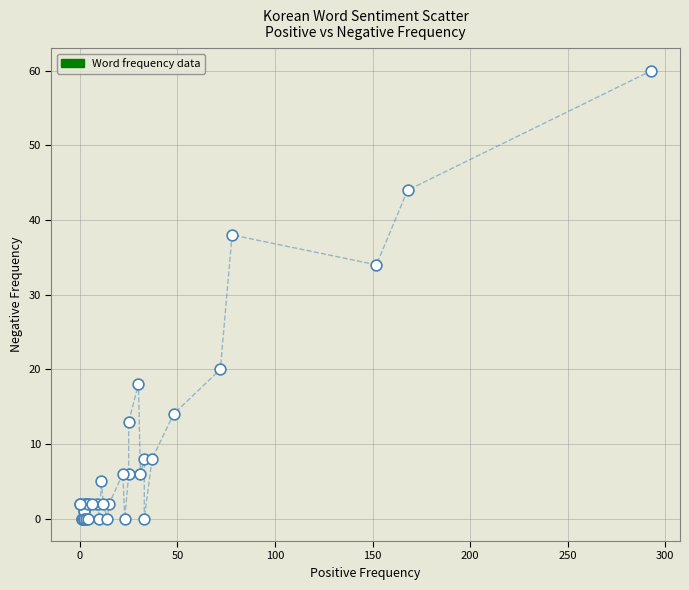

What Y value in the scatter plot is closest to 30?

34